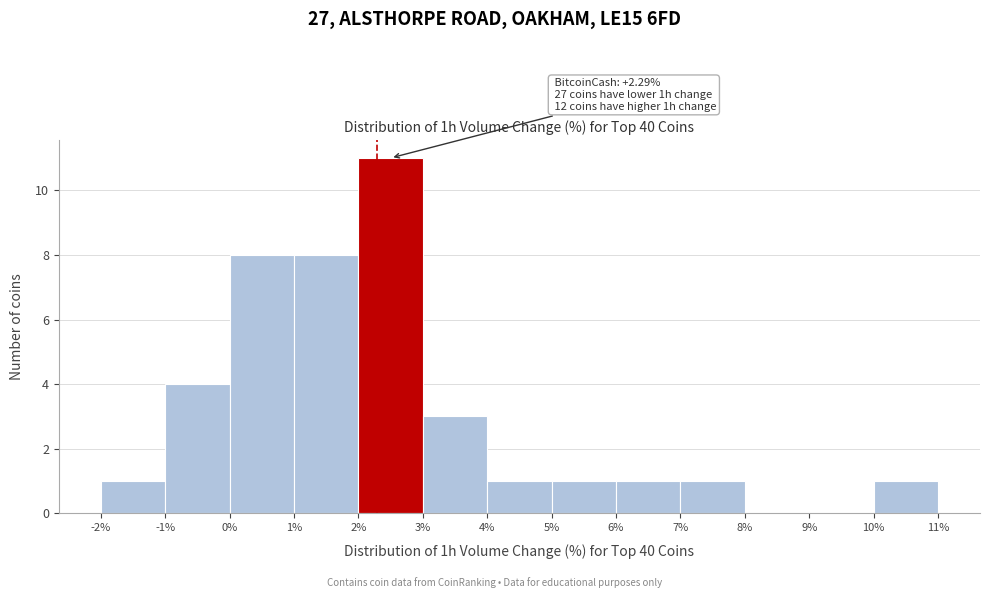

Over which range of the x-axis is the bar tallest?

2% to 3%